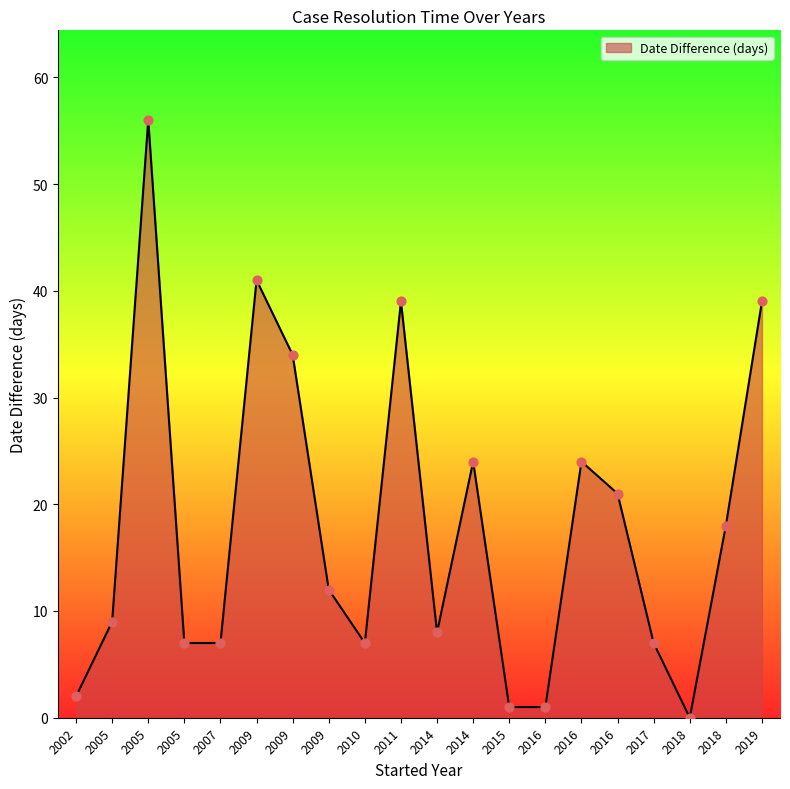

How many lines are shown in the chart?

1